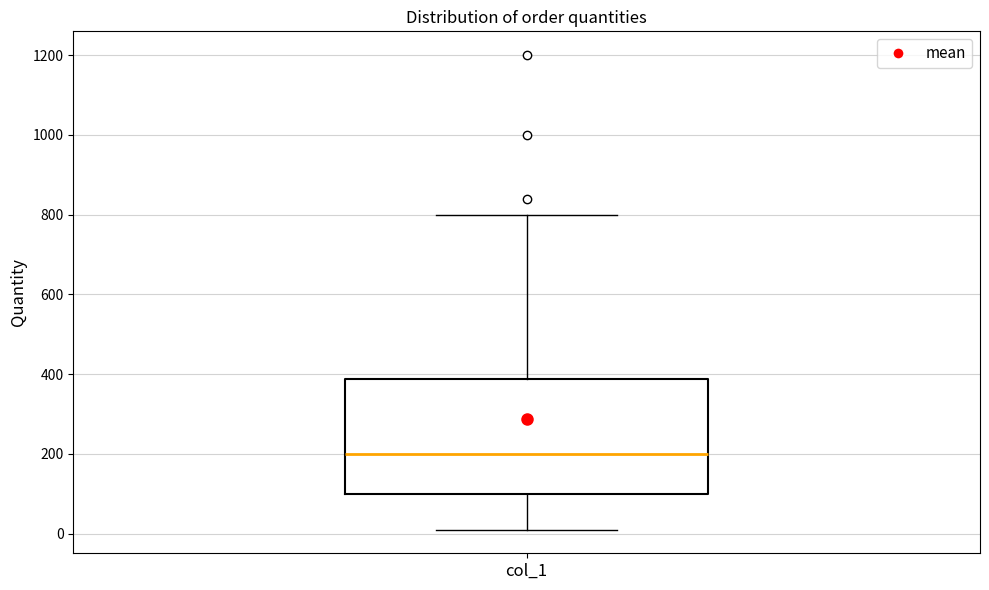

Where does the median line of the box for col_1 sit on the y-axis? The values are not printed on the chart, so give them approximately, as read against the axis.

200